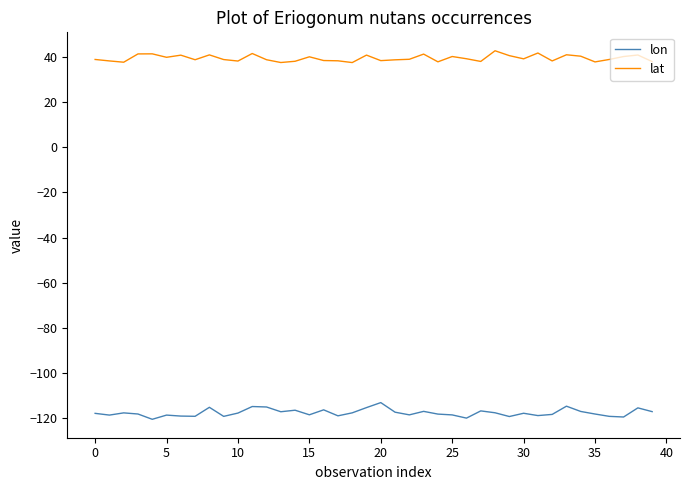

Does the chart have visible grid lines?

No